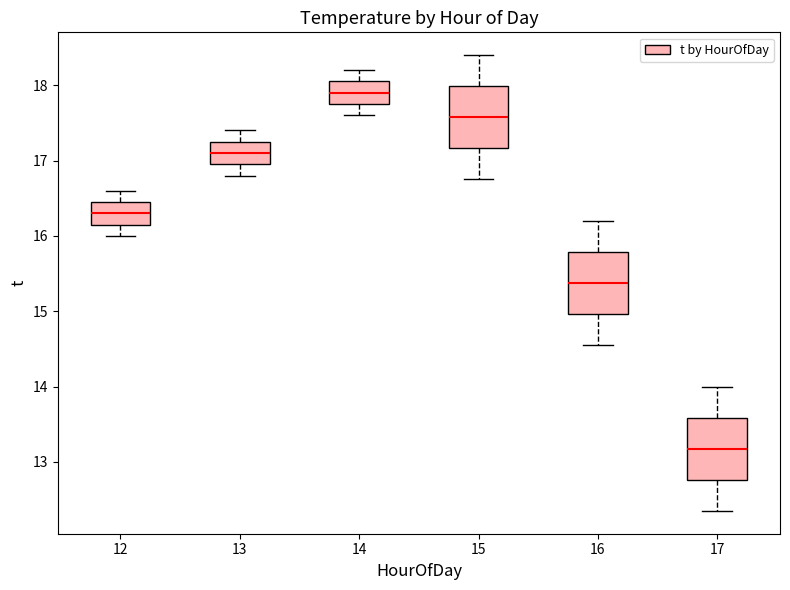

Reading left to right, transcribe this box plot: for each box, give where its median line is, the range the box spans, and where its two whiskers end, as read against the y-axis. The values are not printed on the chart, so give them approximately, as read against the axis.

12: median 16.3, box 16.2 to 16.5, whiskers 16.0 to 16.6
13: median 17.1, box 17.0 to 17.3, whiskers 16.8 to 17.4
14: median 17.9, box 17.8 to 18.1, whiskers 17.6 to 18.2
15: median 17.6, box 17.2 to 18.0, whiskers 16.8 to 18.4
16: median 15.4, box 15.0 to 15.8, whiskers 14.6 to 16.2
17: median 13.2, box 12.8 to 13.6, whiskers 12.4 to 14.0